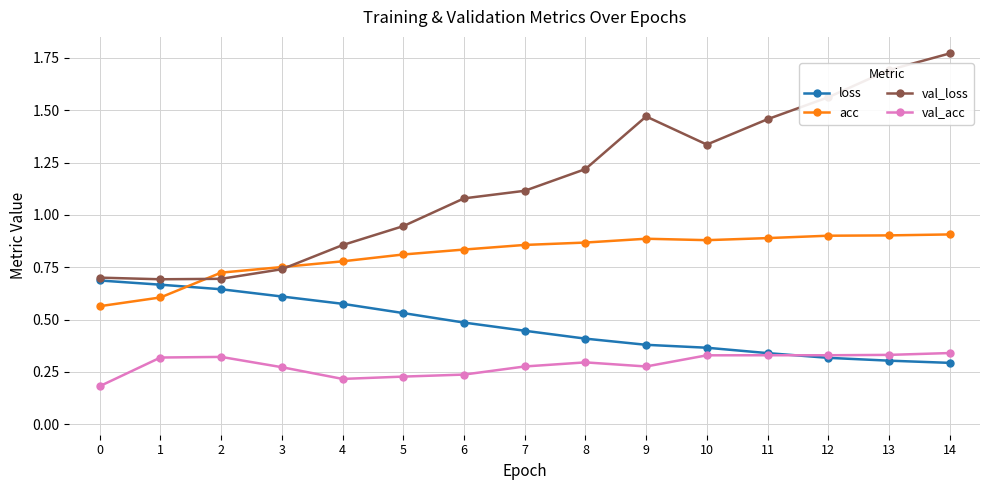

List the series in order of their peak value, highest first.

val_loss, acc, loss, val_acc